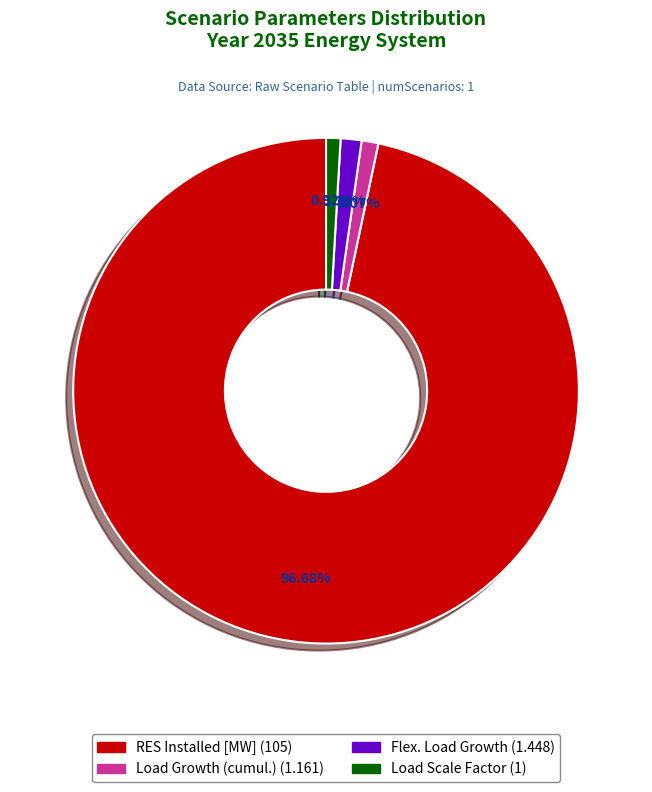

What portion of the pie excludes Load Scale Factor?

99.1%